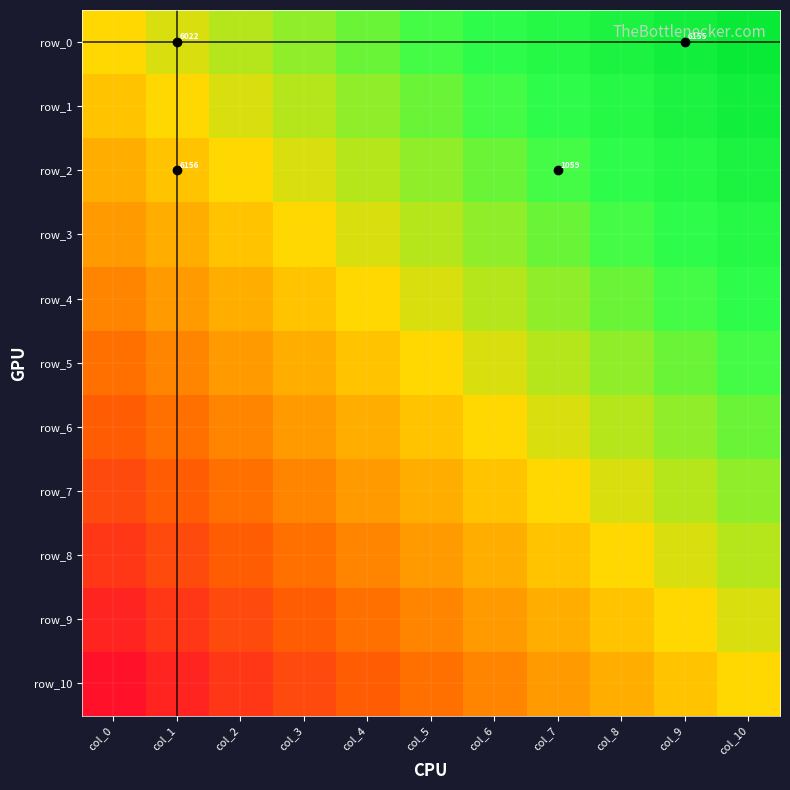

What is the sum of all row_7 values?

-2.0